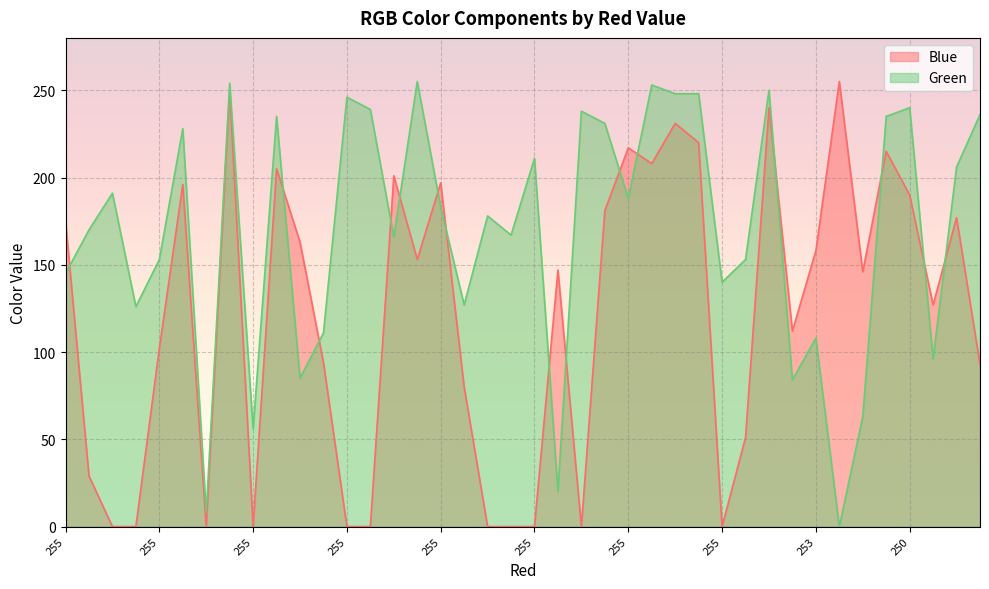

How many data points in Green are above 183?

19